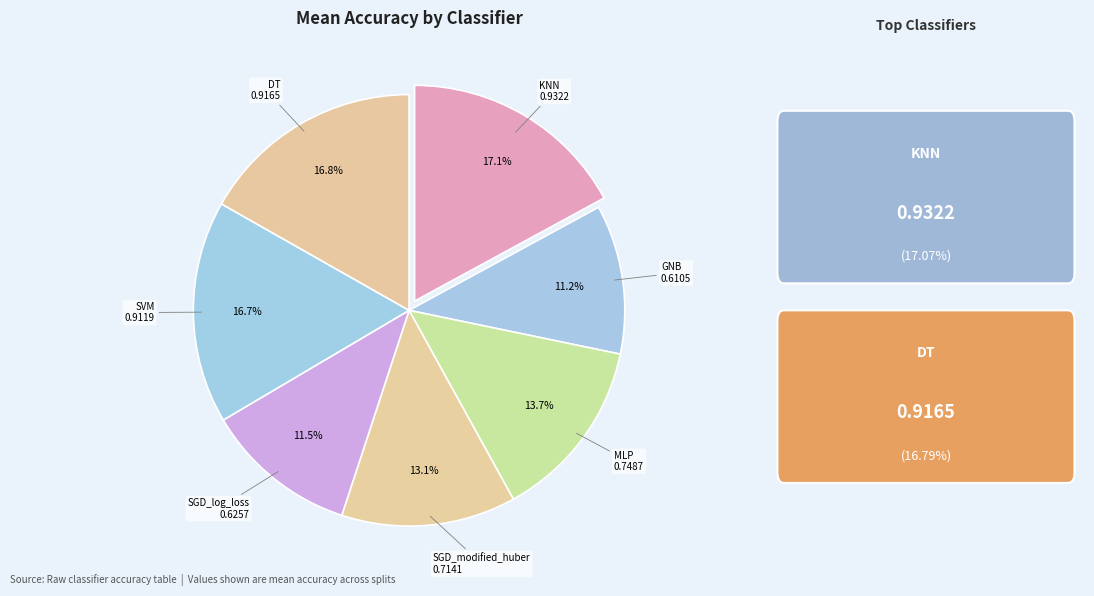

How many slices are in this pie chart?

7